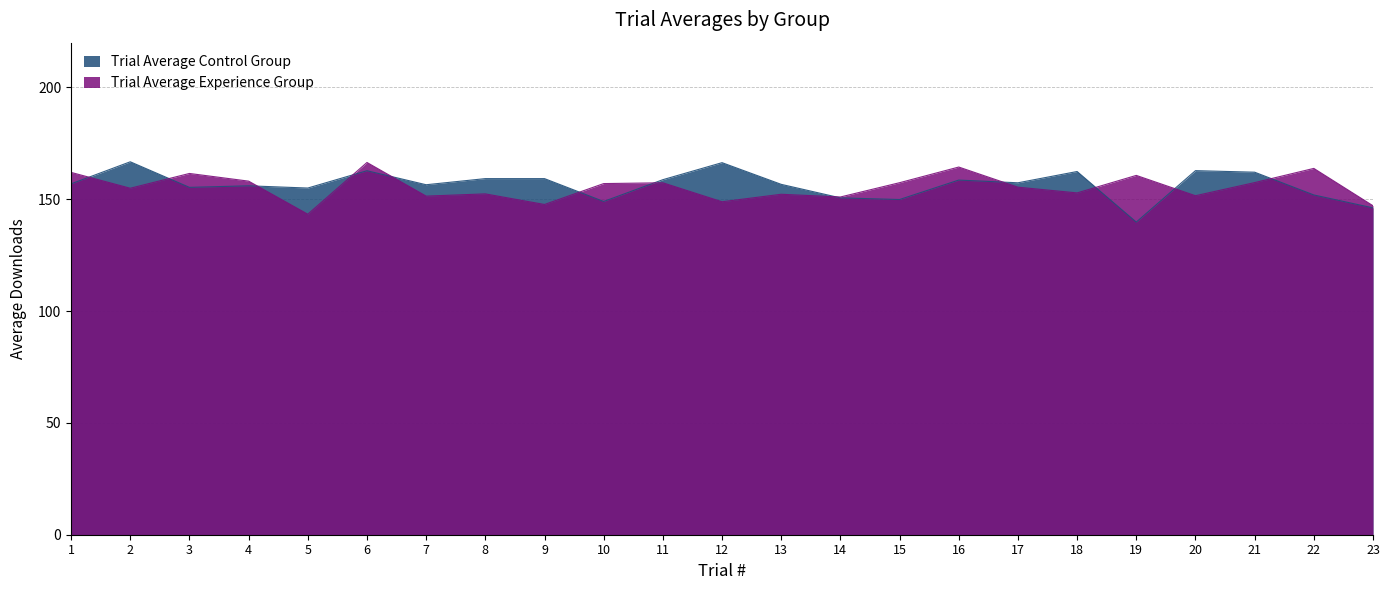

The value of Trial Average Control Group at 16 is 158.6. True or false?

True